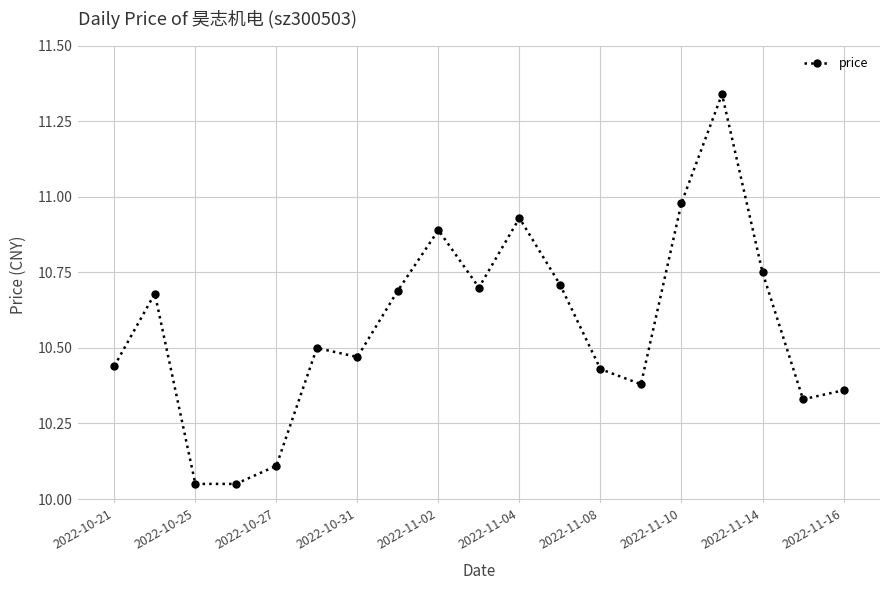

True or false: there are more than 2 points higher than both neighbors.

True